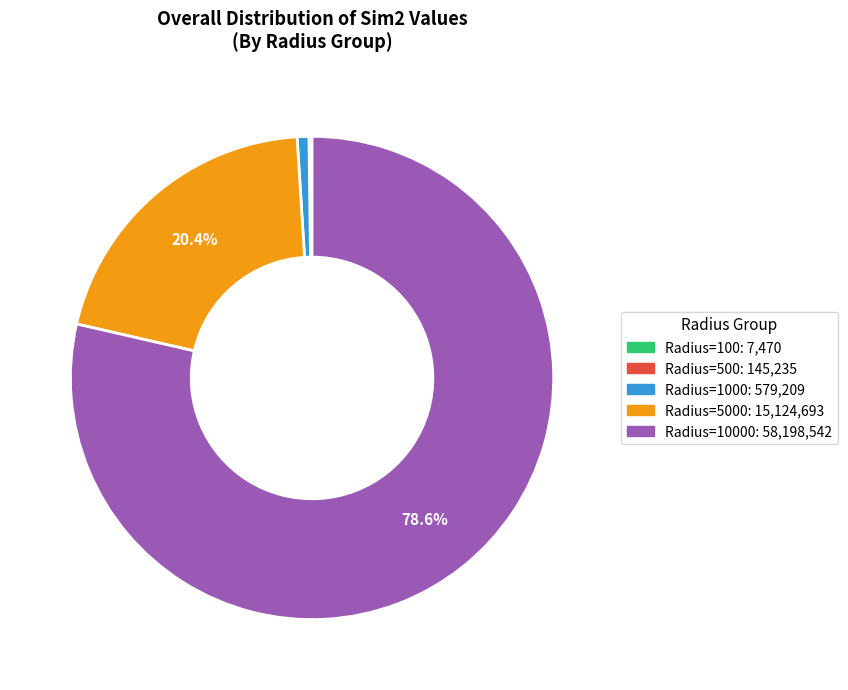

Is there a majority slice in this chart?

Yes